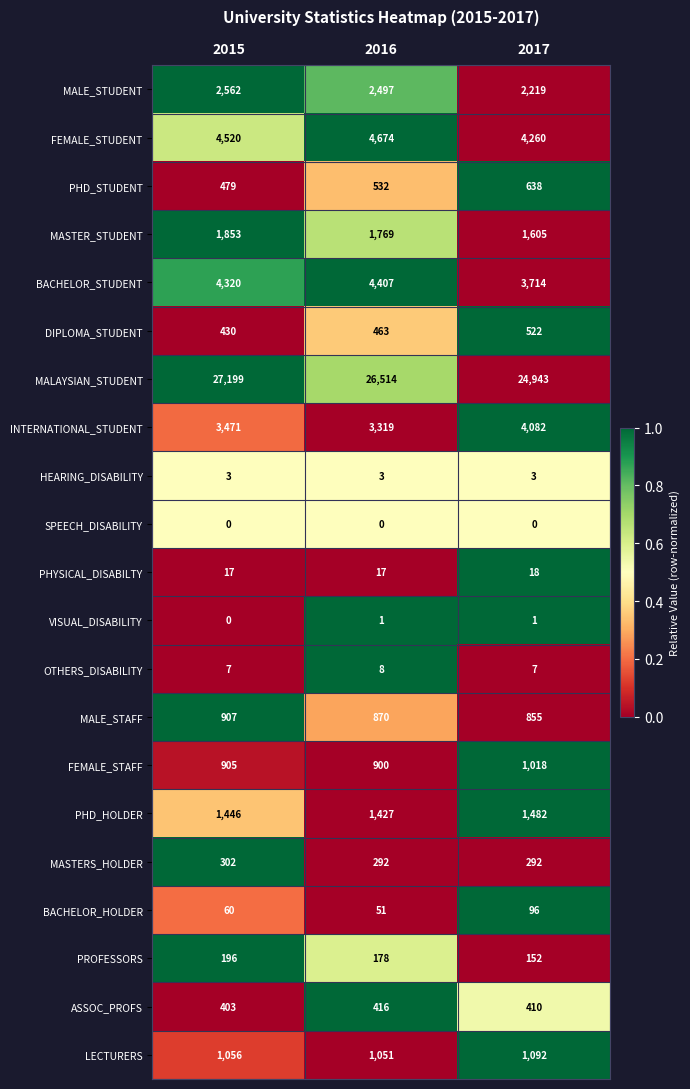

Which series has the widest spread of values?

MALAYSIAN_STUDENT